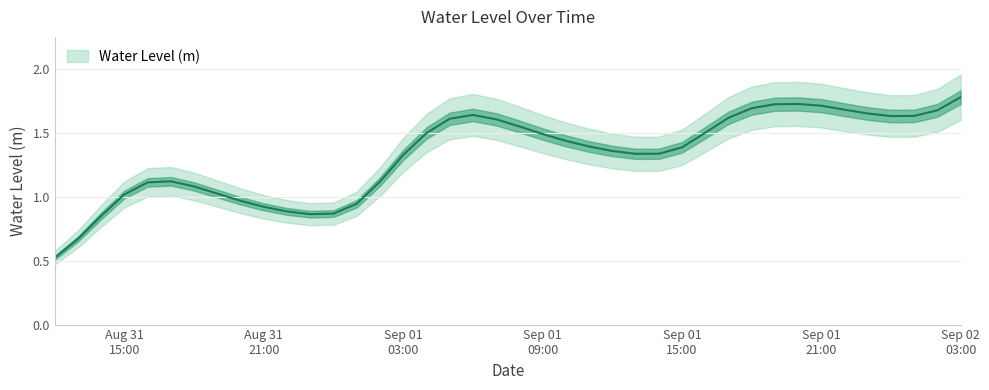

The value at 2025-09-01 01:00:00 is 0.9. True or false?

True